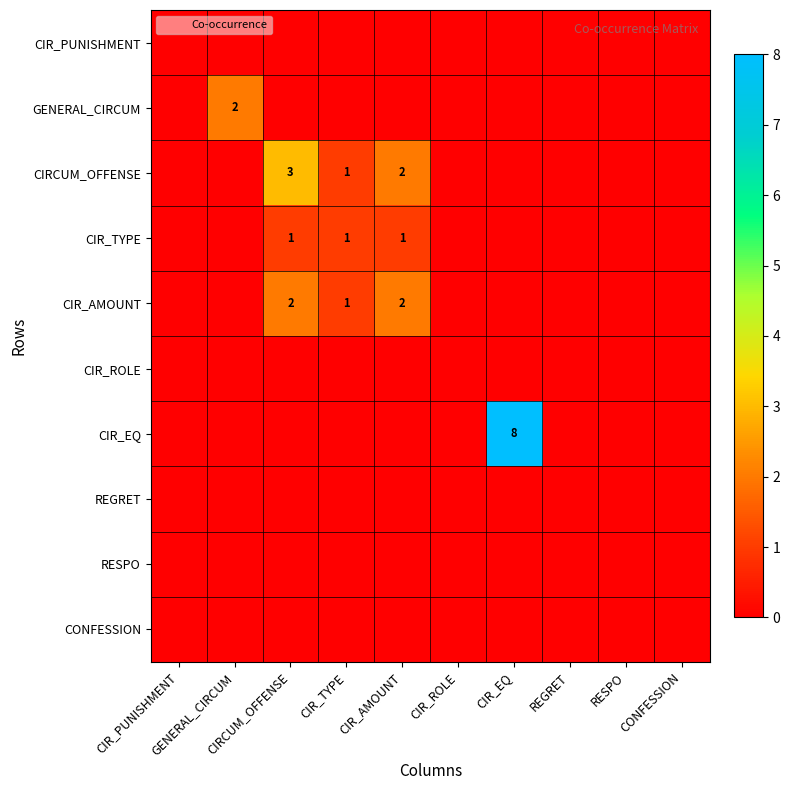

The value of GENERAL_CIRCUM at REGRET is -1. True or false?

False